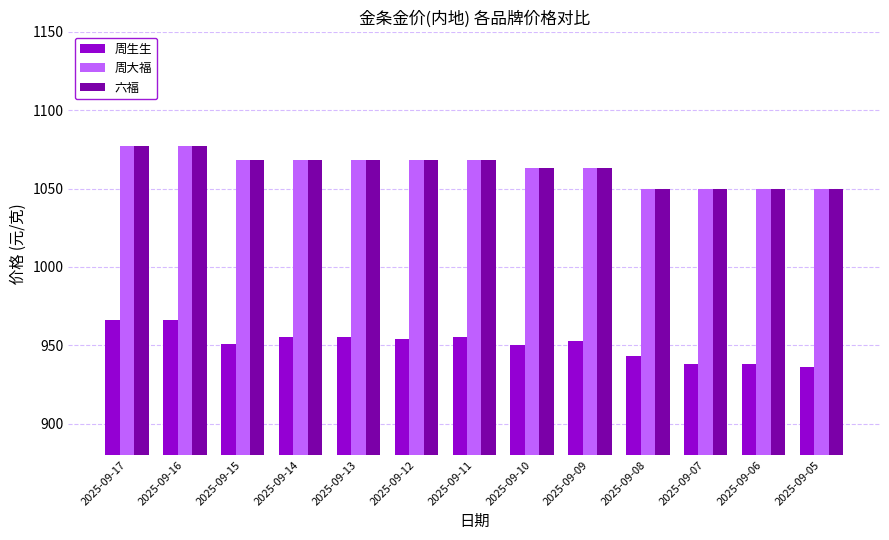

What is the value of the 周大福 bar at the 12th from the left?

1050